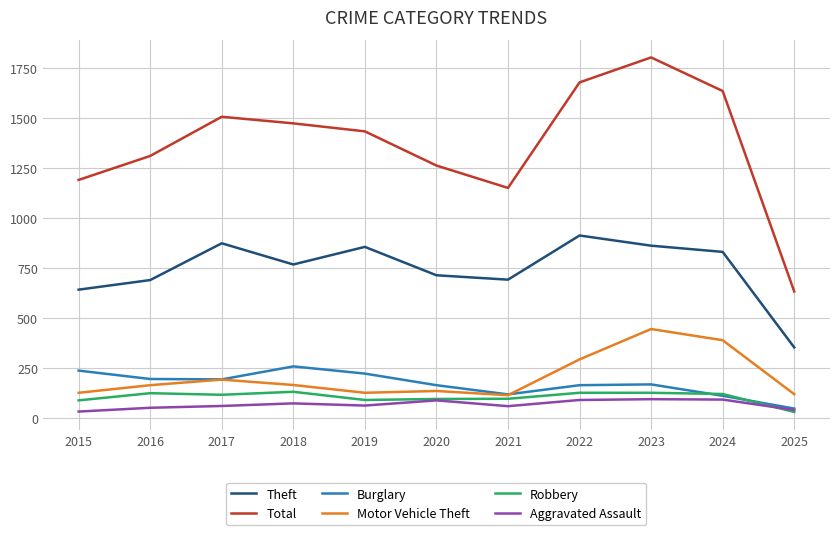

Read the Total value at 2021, to the nearest 10.

1150